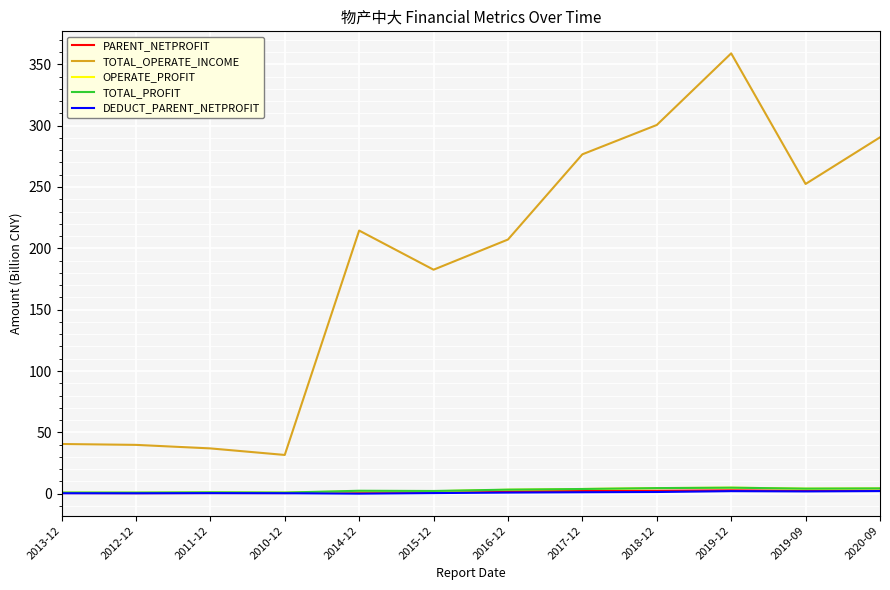

True or false: TOTAL_OPERATE_INCOME has a value of 358.9 at 2019-12.

True